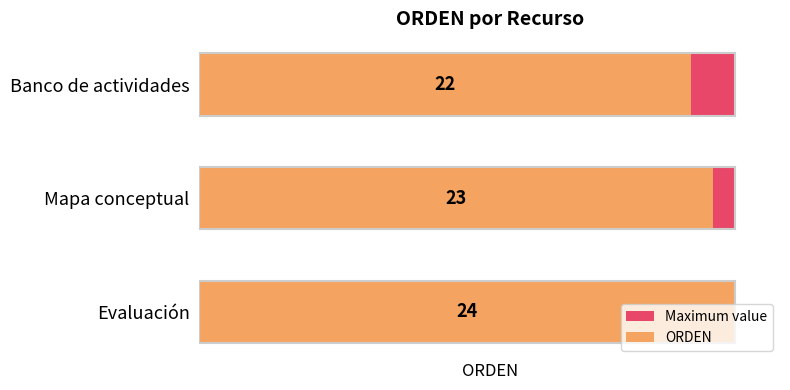

What are all the series names shown in the legend?

Maximum value, ORDEN